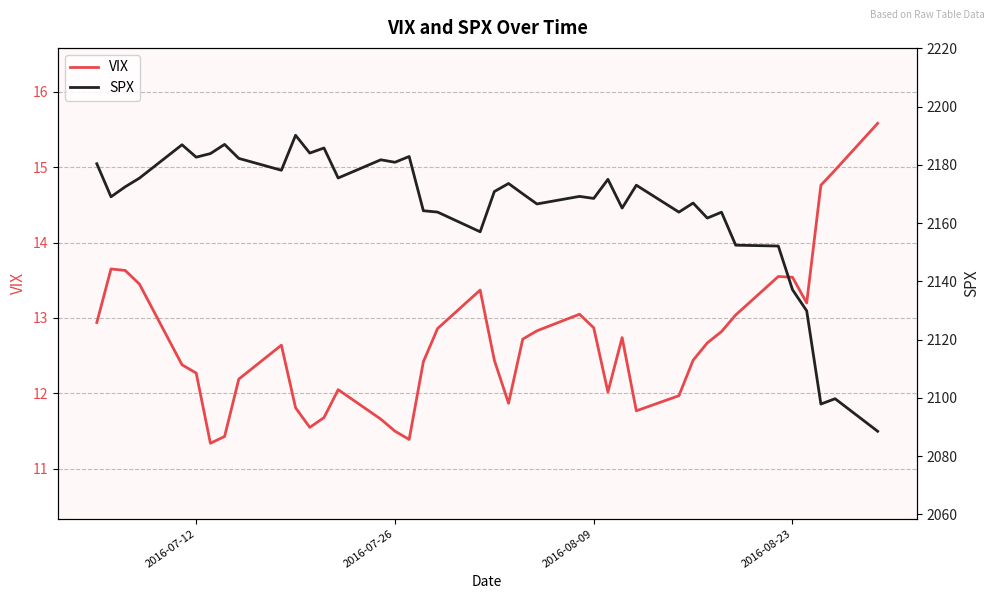

Reading right to left, transcribe all the data shown in this chart.

VIX: 15.6	15.0	14.8	13.2	13.5	13.6	13.0	12.8	12.7	12.4	12.0	11.8	12.7	12.0	12.9	13.1	12.8	12.7	11.9	12.4	13.4	12.9	12.4	11.4	11.5	11.7	12.1	11.7	11.6	11.8	12.6	12.2	11.4	11.3	12.3	12.4	13.4	13.6	13.7	12.9
SPX: 2088.6	2099.7	2097.9	2129.9	2137.2	2152.1	2152.4	2163.8	2161.7	2166.9	2163.8	2173.0	2165.2	2175.0	2168.5	2169.2	2166.6	2170.1	2173.6	2170.8	2157.0	2163.8	2164.2	2182.9	2180.9	2181.7	2175.5	2185.8	2184.1	2190.2	2178.2	2182.2	2187.0	2183.9	2182.6	2186.9	2175.4	2172.5	2169.0	2180.4